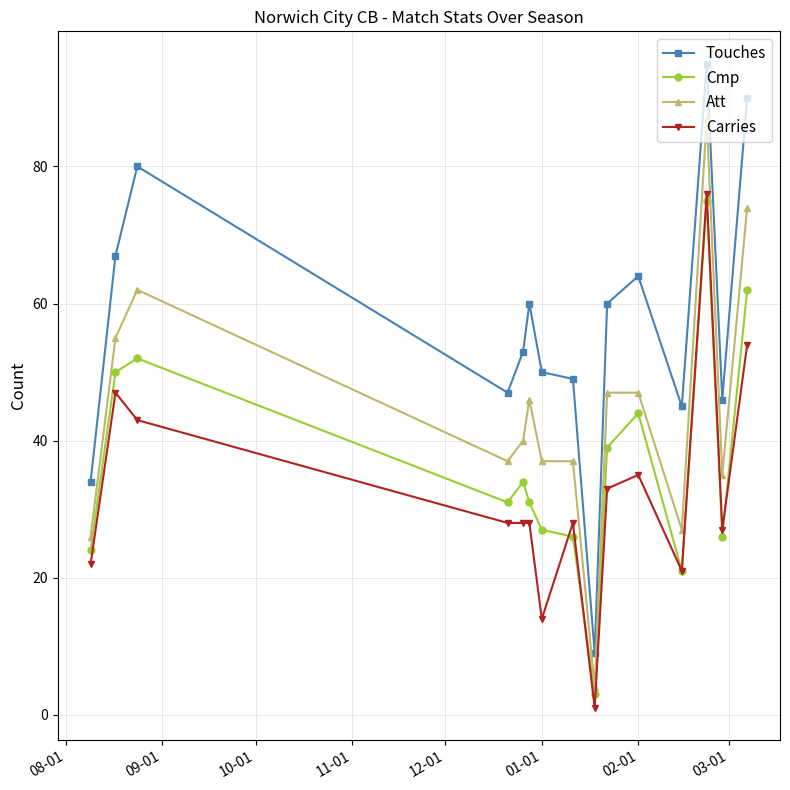

How many categories are shown in the chart?

15